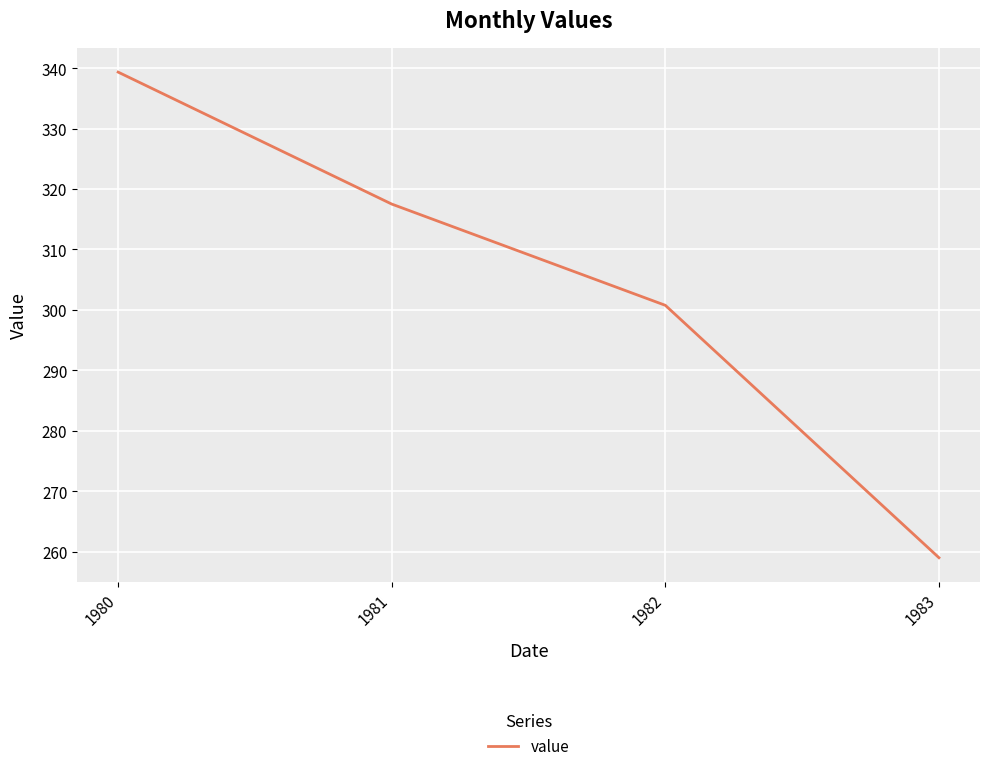

What is the sum of all values?

1216.6